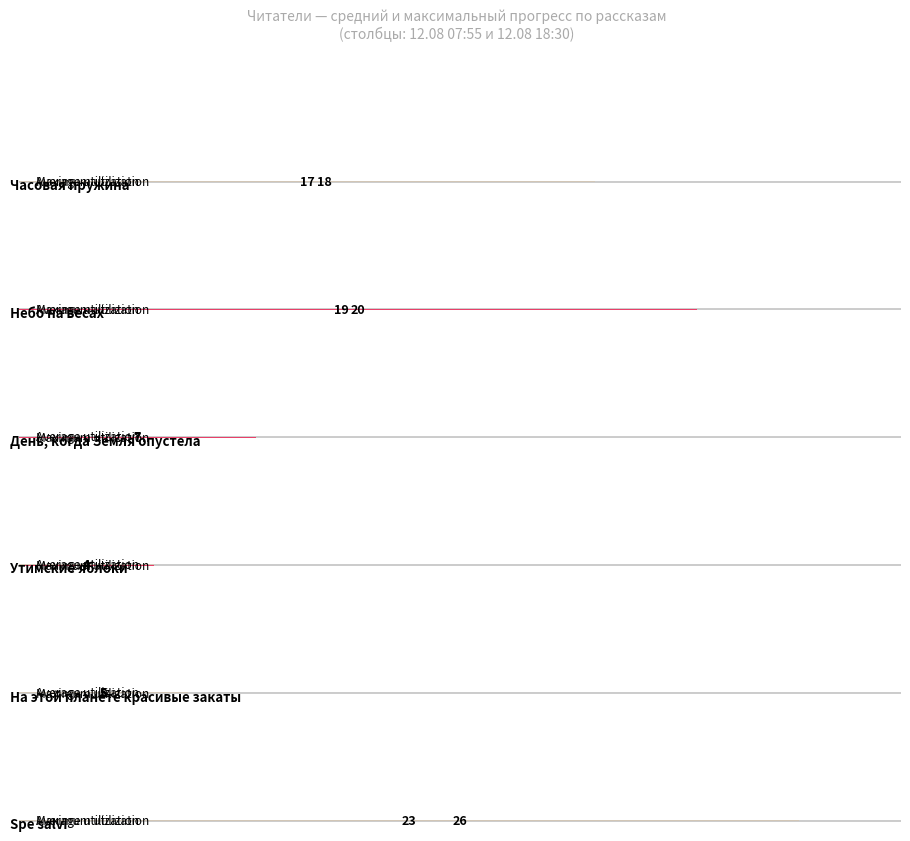

The value of Утимские яблоки at Spe salvi is 2. True or false?

True